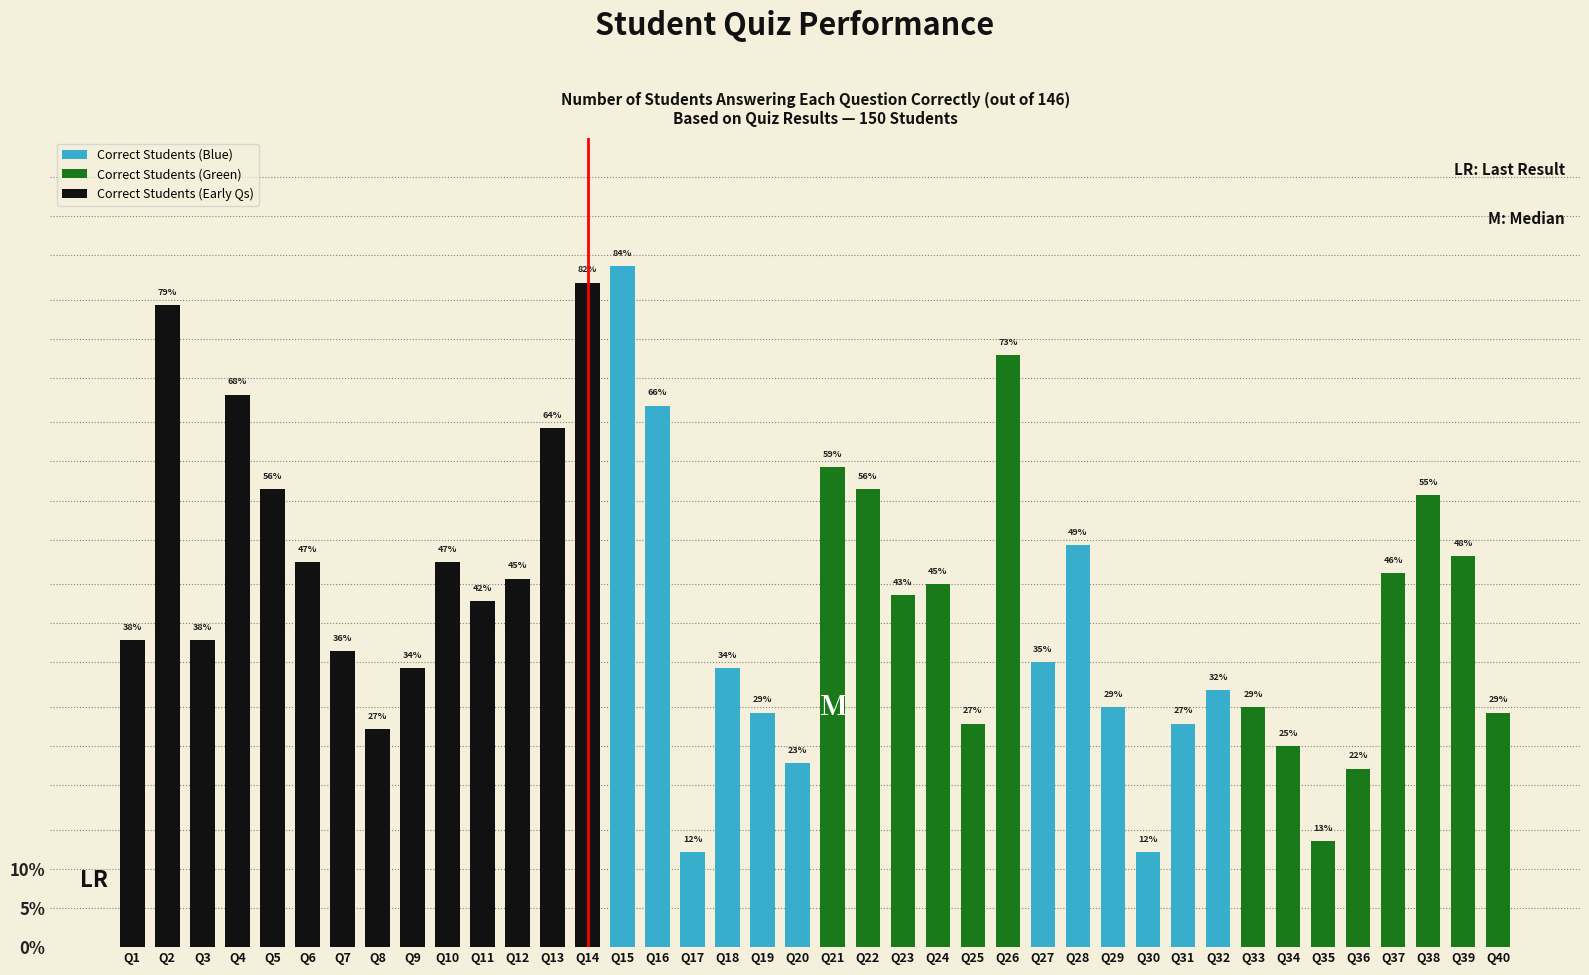

At which label does the data first exceed 62?

Q2